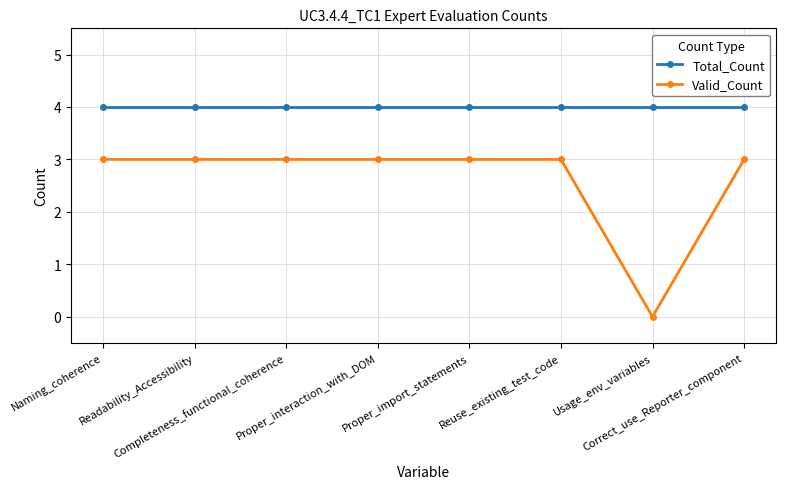

Does the chart have visible grid lines?

Yes